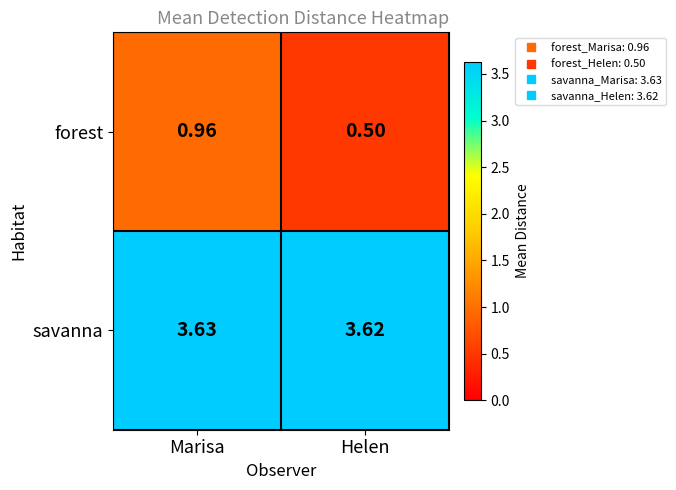

At Helen, list the series in order from largest to smallest.

savanna, forest